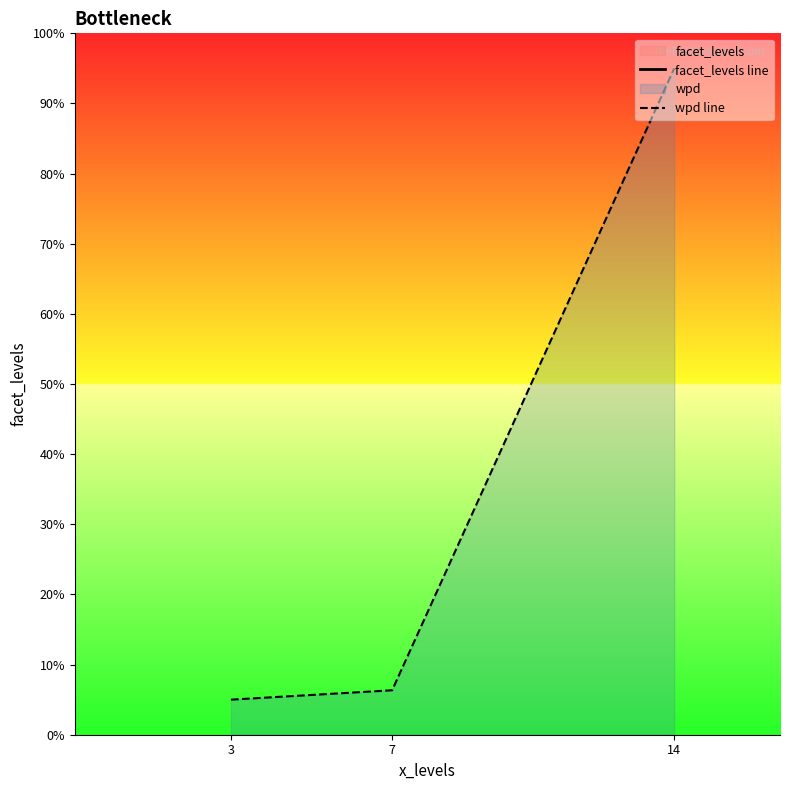

Does the chart display data point markers on the line(s)?

No